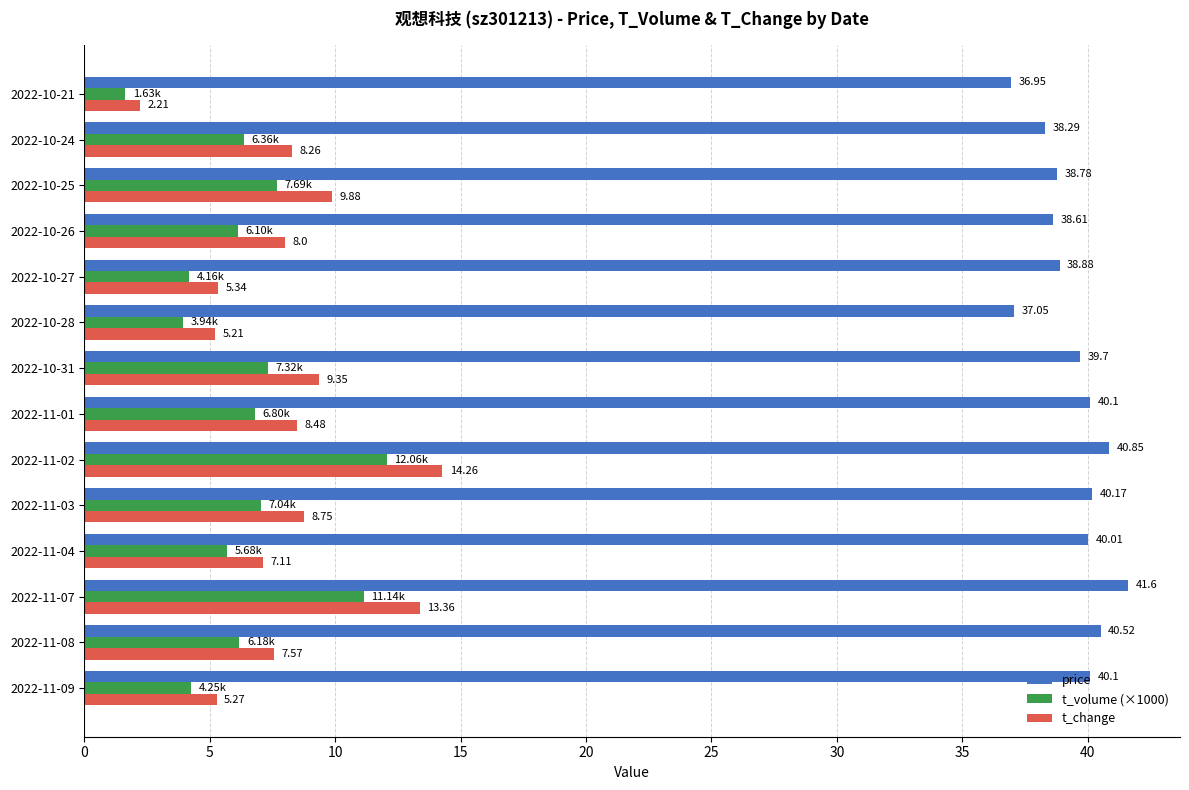

What is the difference between the t_change values at 2022-10-25 and 2022-11-08?

2.3